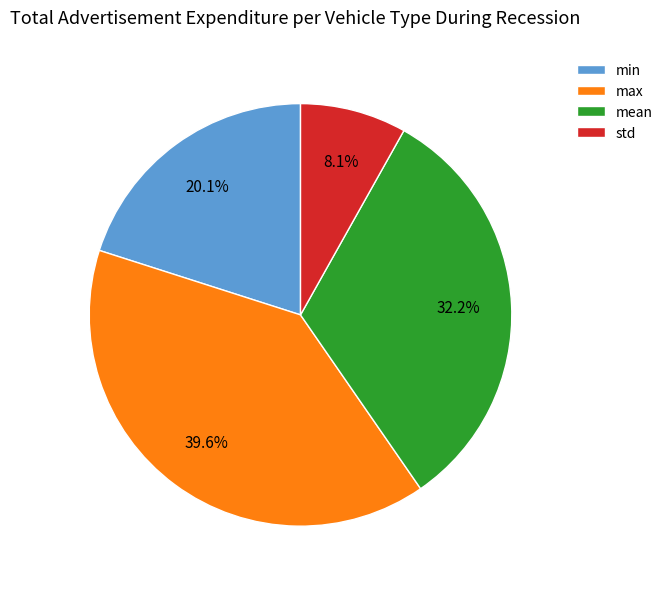

Rank the categories by value from highest to lowest.

max, mean, min, std